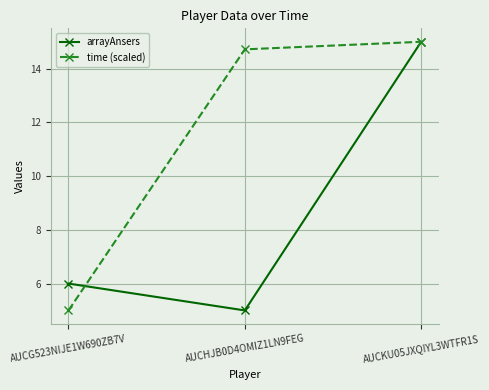

What is the difference between the highest and lowest values at AUCHJB0D4OMIZ1LN9FEG?

9.7